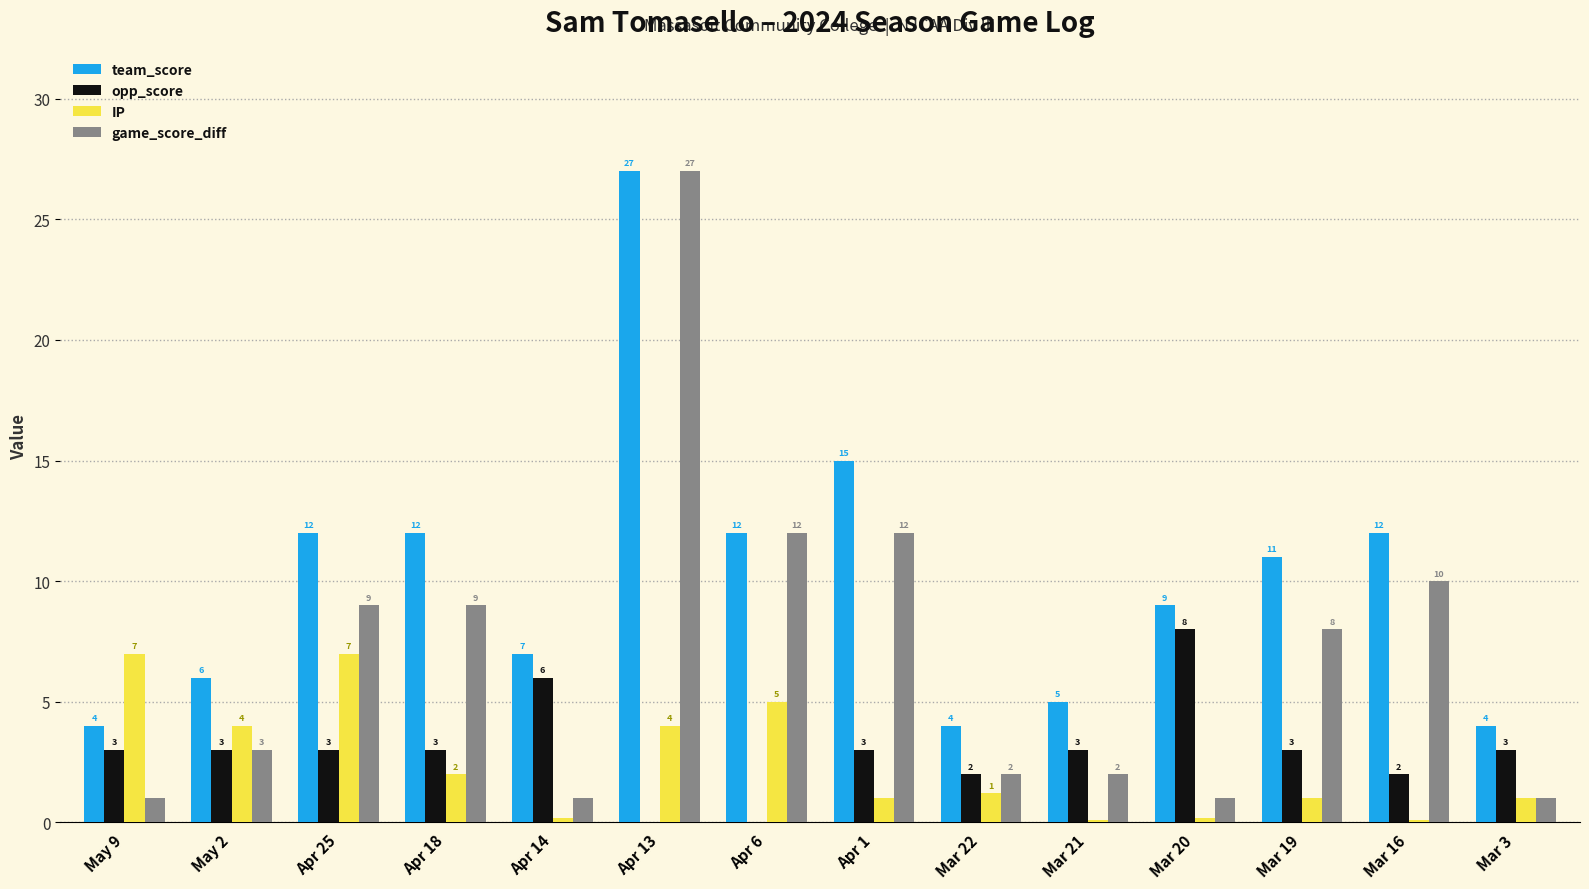

At which category is the sum across all series the highest?

Apr 13